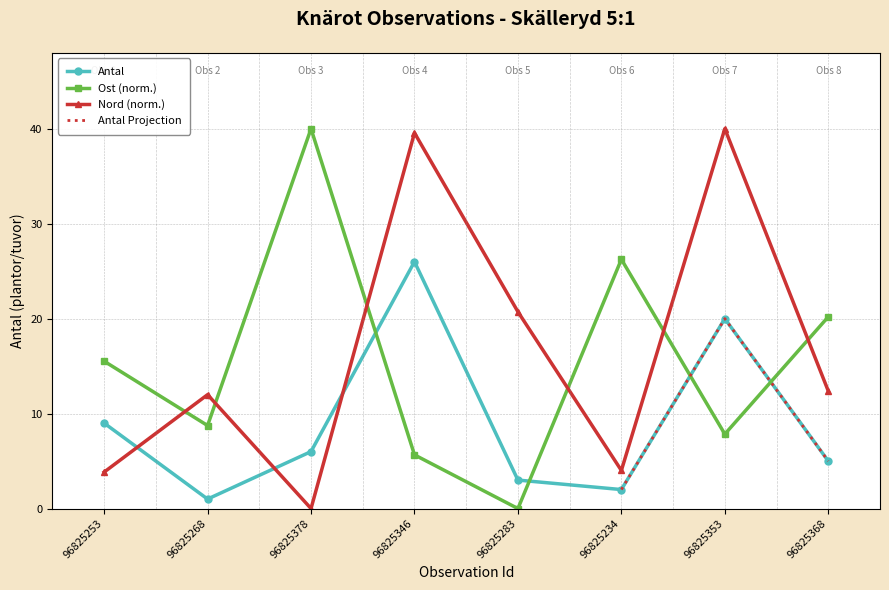

Which series has the widest spread of values?

Ost